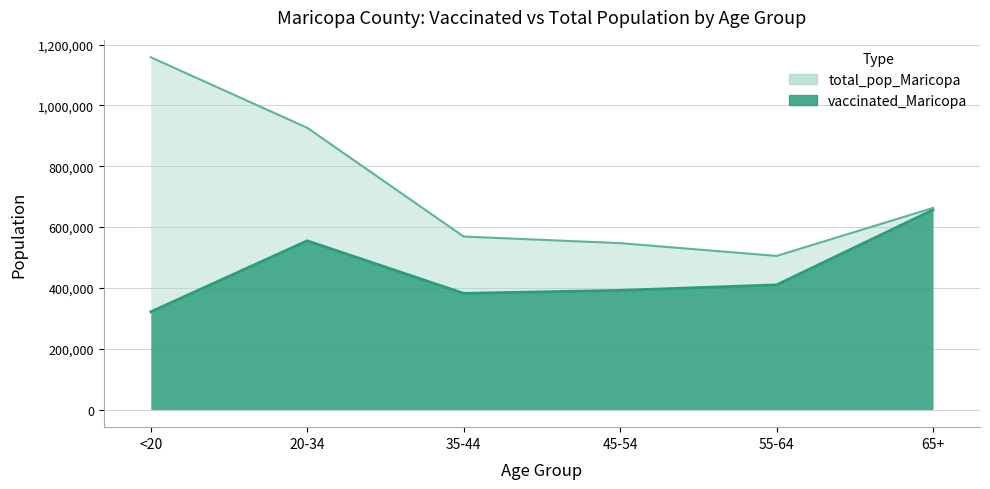

True or false: vaccinated_Maricopa and total_pop_Maricopa cross at least once.

False